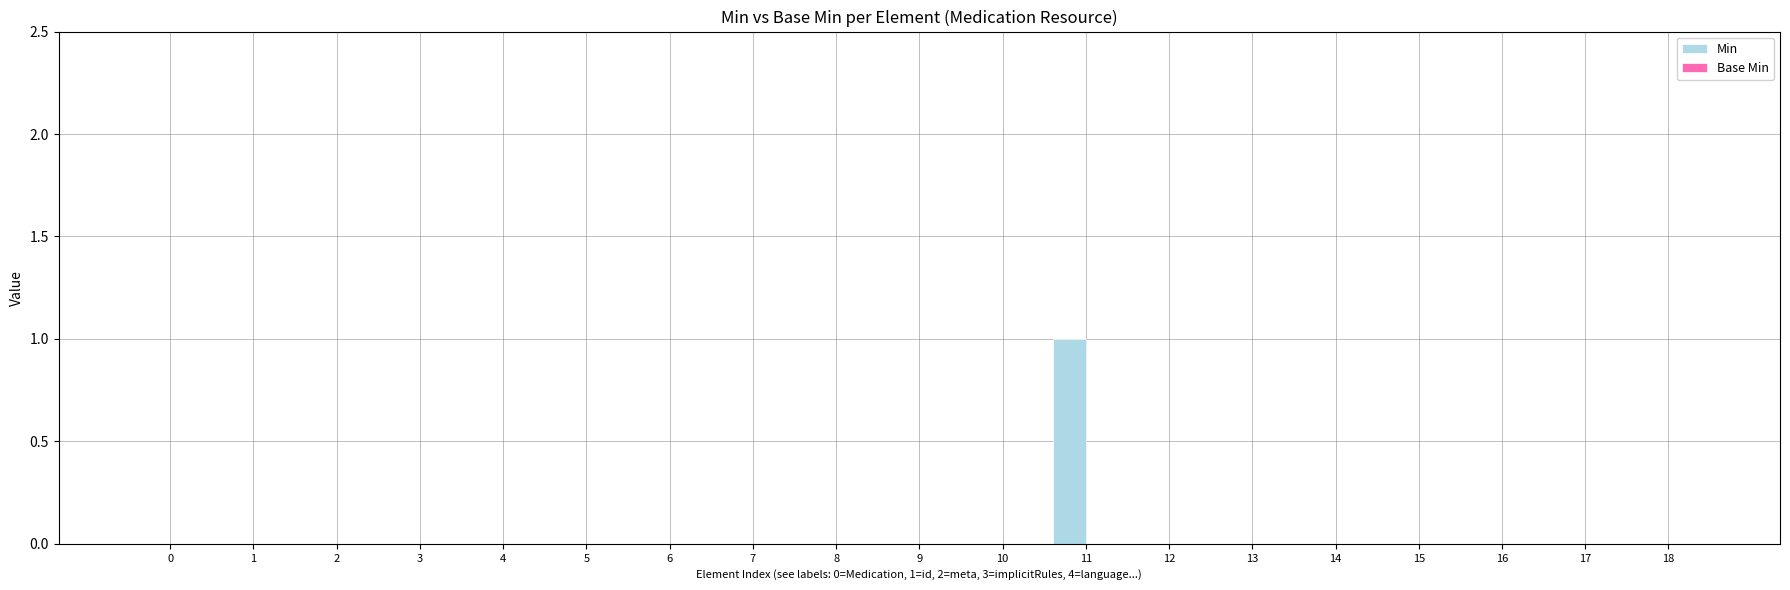

Reading left to right, transcribe all the data shown in this chart.

0=0	1=0	2=0	3=0	4=0	5=0	6=0	7=0	8=0	9=0	10=0	11=1	12=0	13=0	14=0	15=0	16=0	17=0	18=0